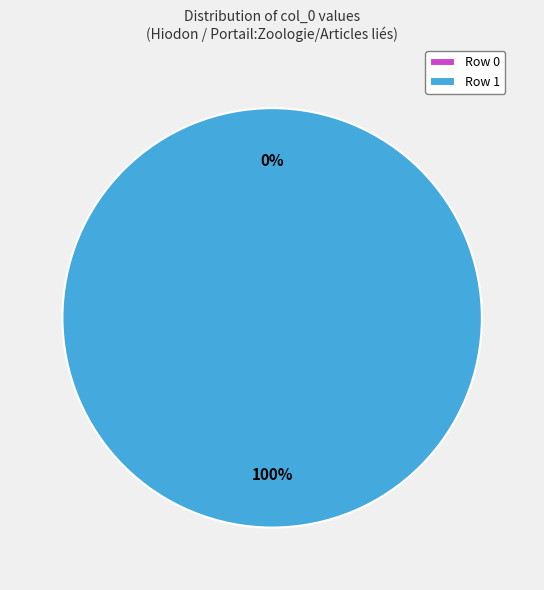

Between Row 0 and Row 1, which is larger?

Row 1